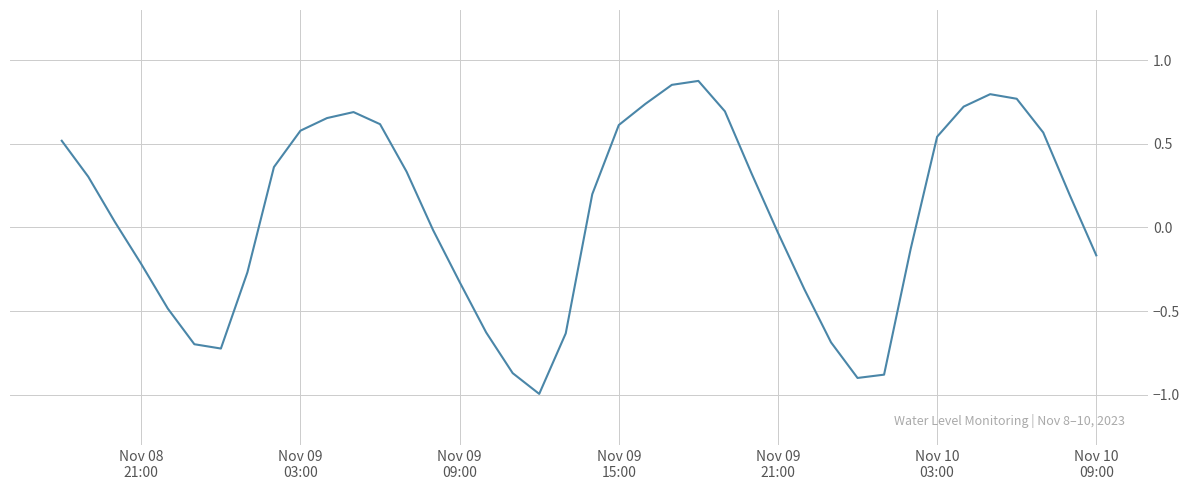

What is the minimum value shown in the chart?

-1.0